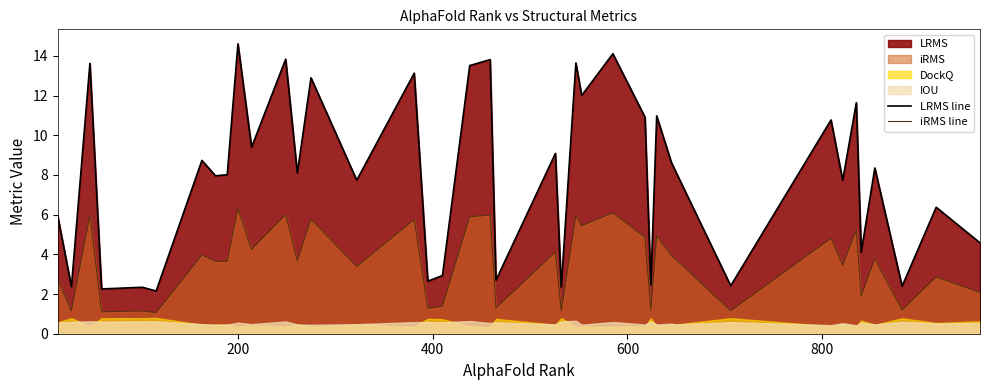

What is the minimum value for LRMS line?

2.2